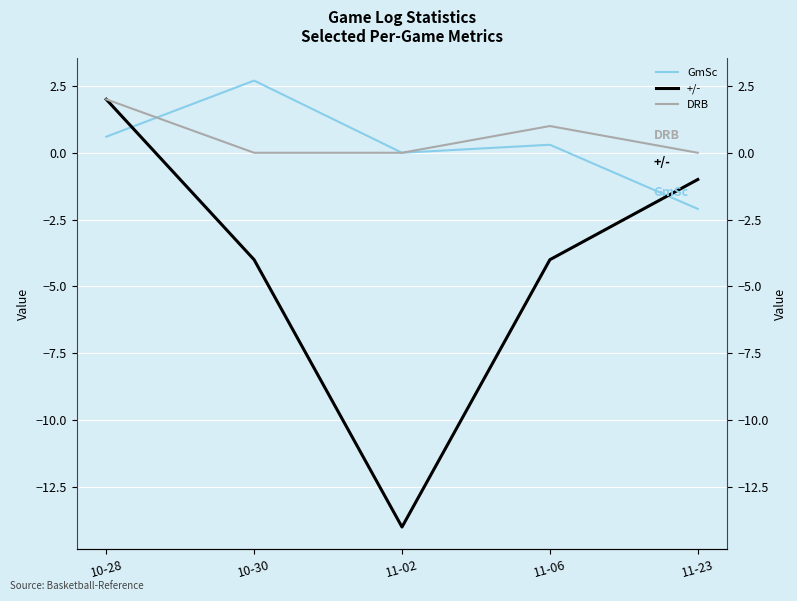

What is the average value of the GmSc series?

0.3